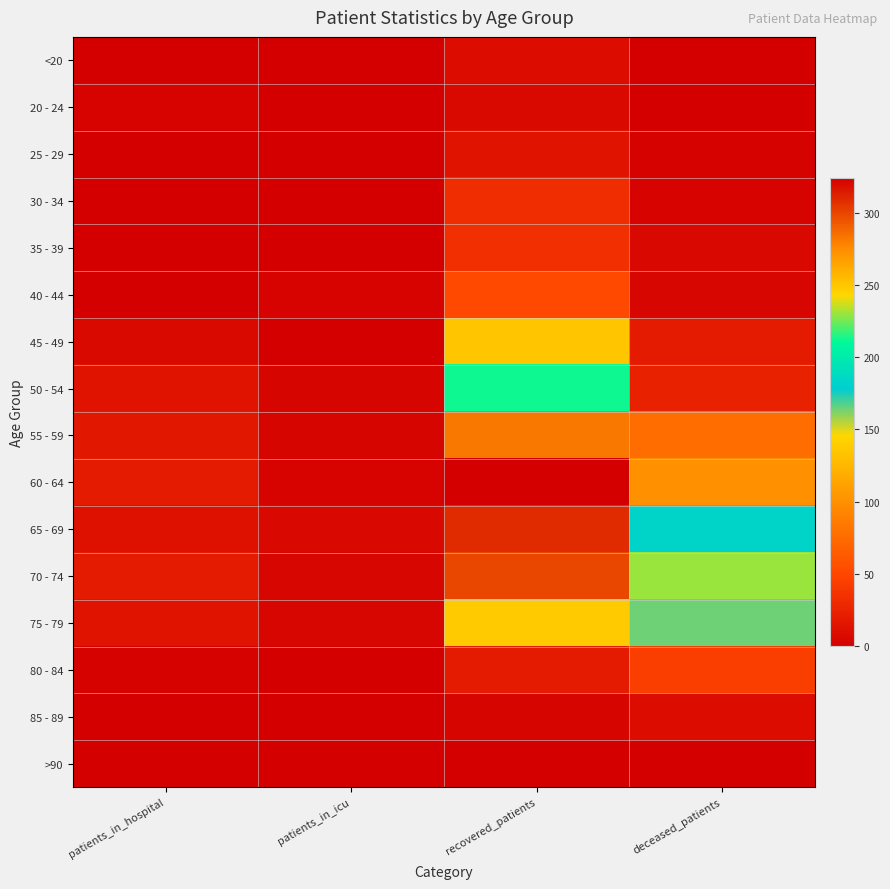

At which category is the sum across all series the highest?

recovered_patients